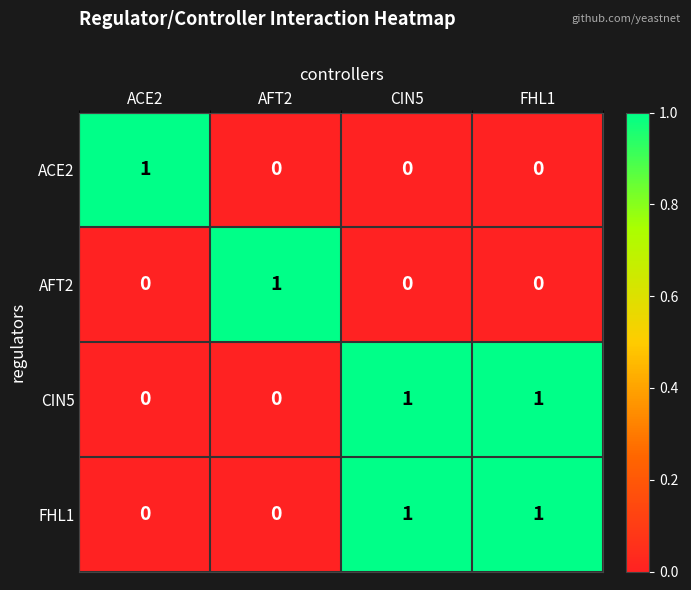

How many CIN5 values are between 0 and 1?

4